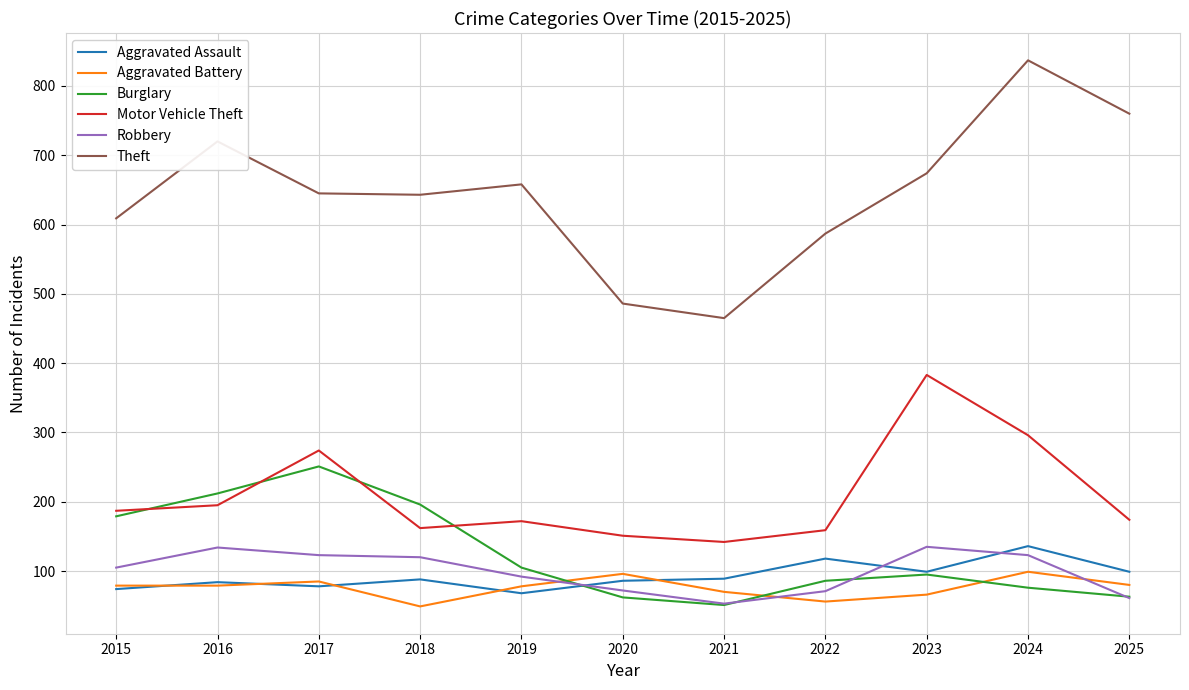

What are all the series names shown in the legend?

Aggravated Assault, Aggravated Battery, Burglary, Motor Vehicle Theft, Robbery, Theft